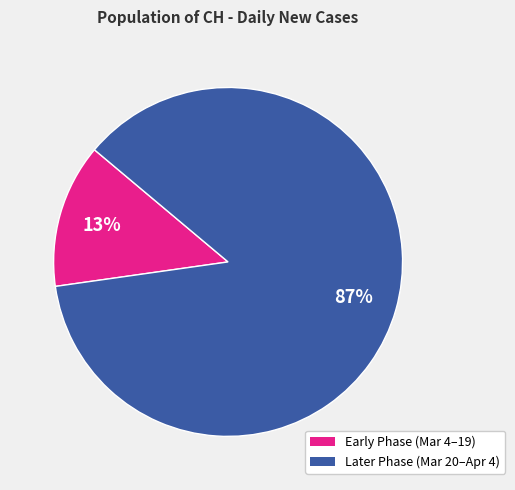

Does any single category account for the majority?

Yes